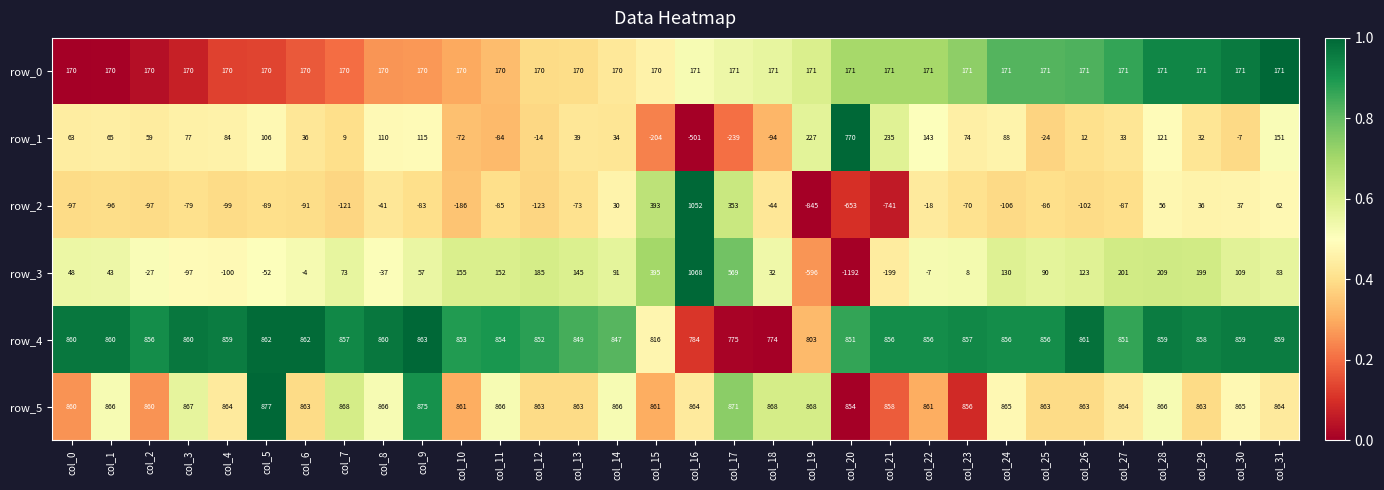

Which series has the widest spread of values?

row_3